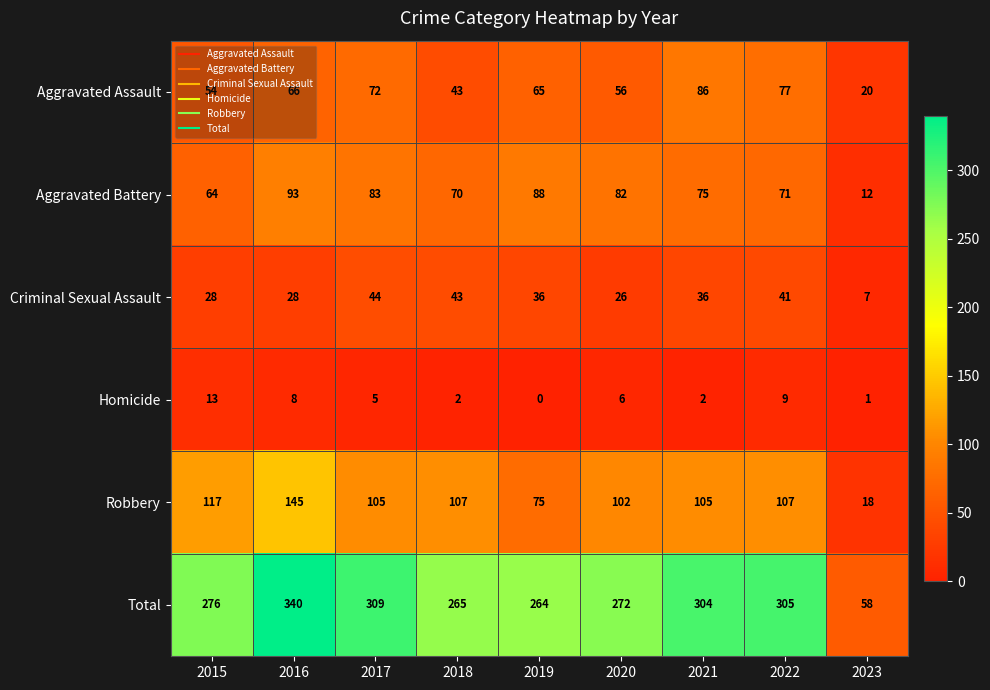

What is the total value across all series at 2019?

528